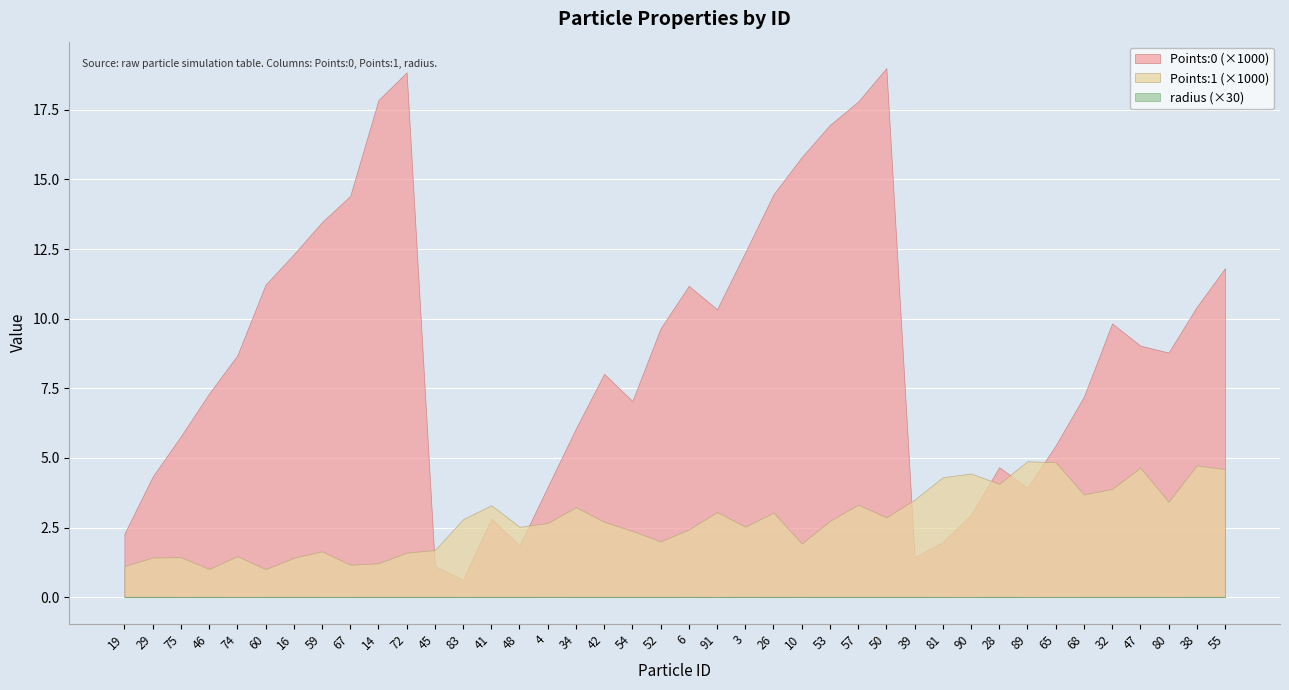

Count the radius values in the range 0 to 1.

40